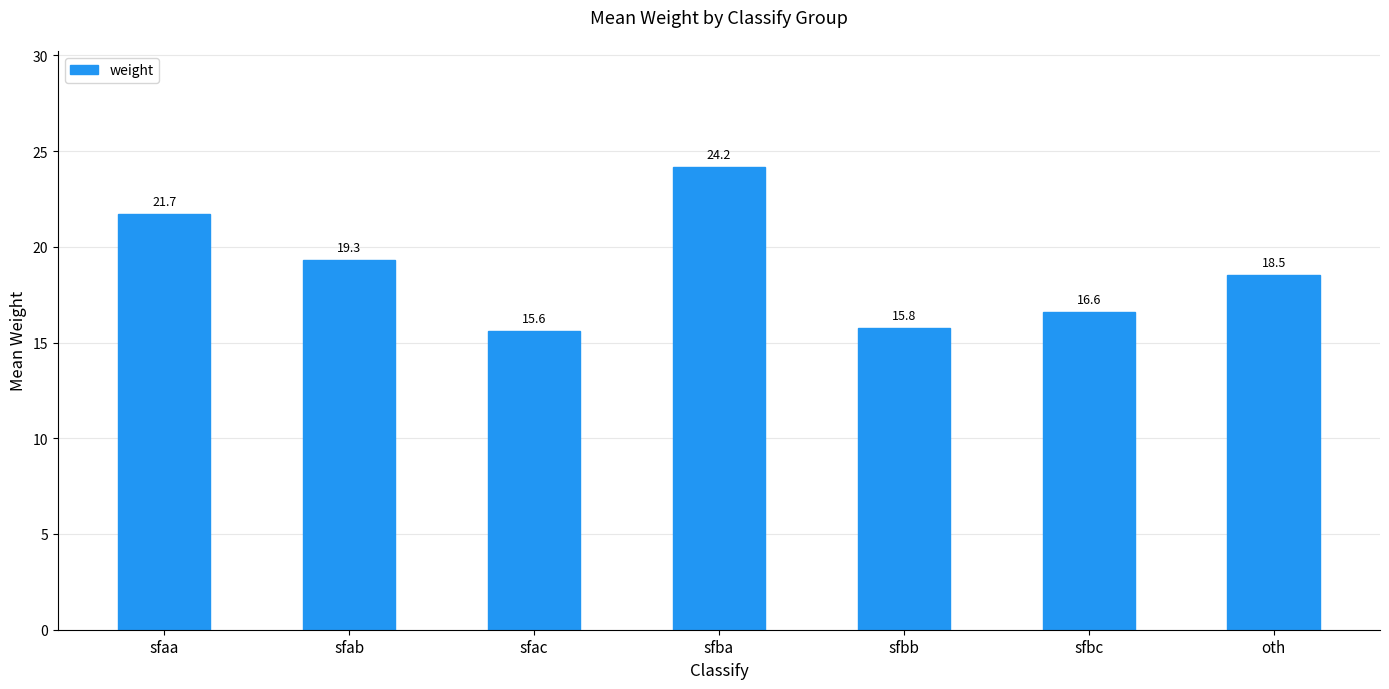

Are the bars grouped side by side (vs. stacked)?

No